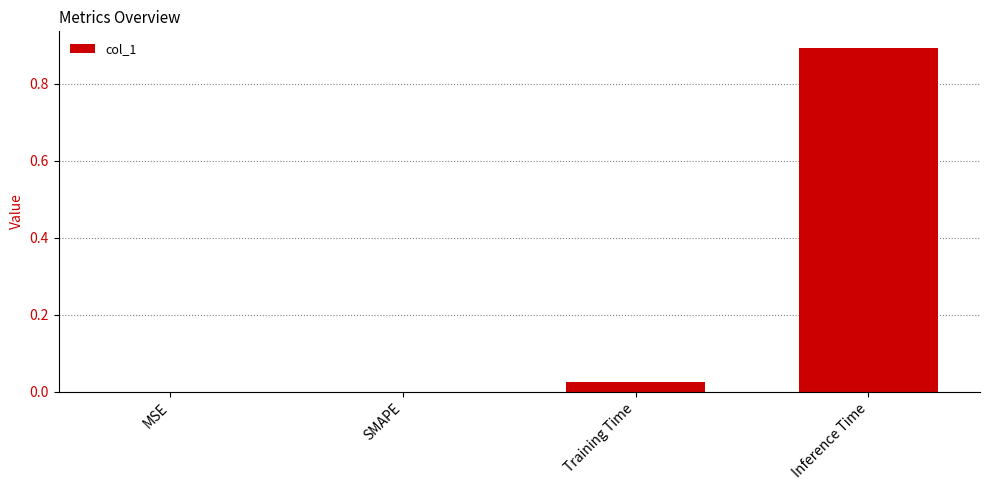

What is the greatest value displayed?

0.9